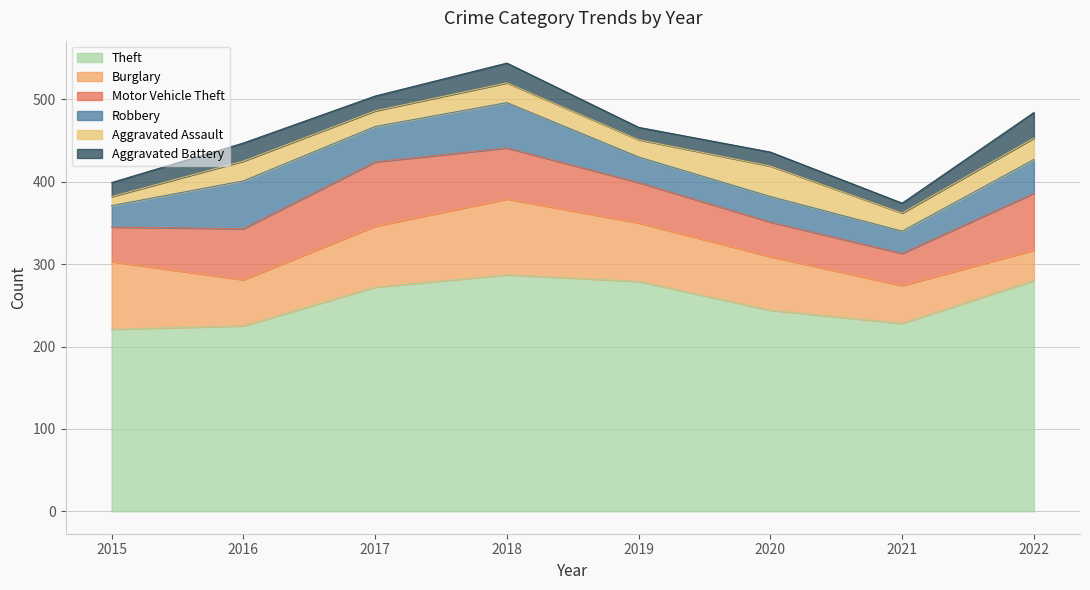

At which label does Theft first exceed 272?

2018